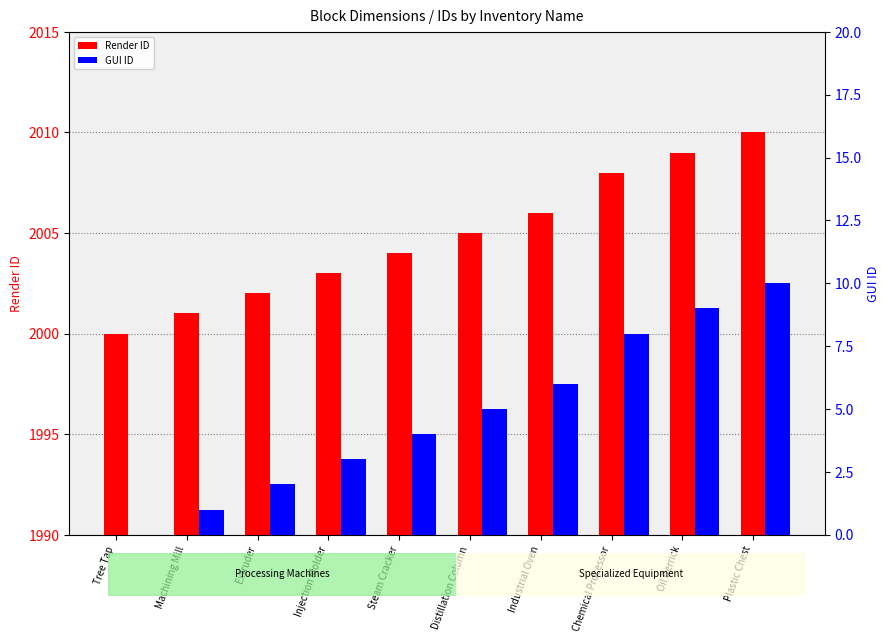

Which has a higher value, Extruder or Distillation Column?

Distillation Column